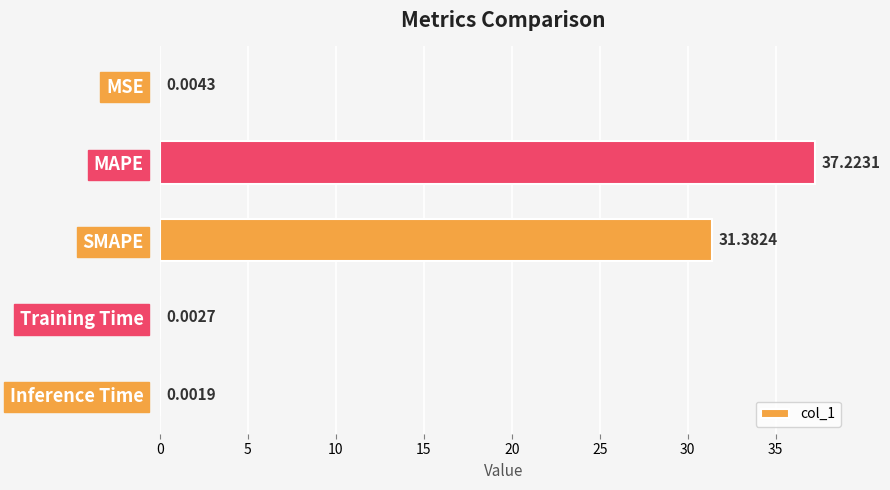

Are the bars horizontal?

Yes